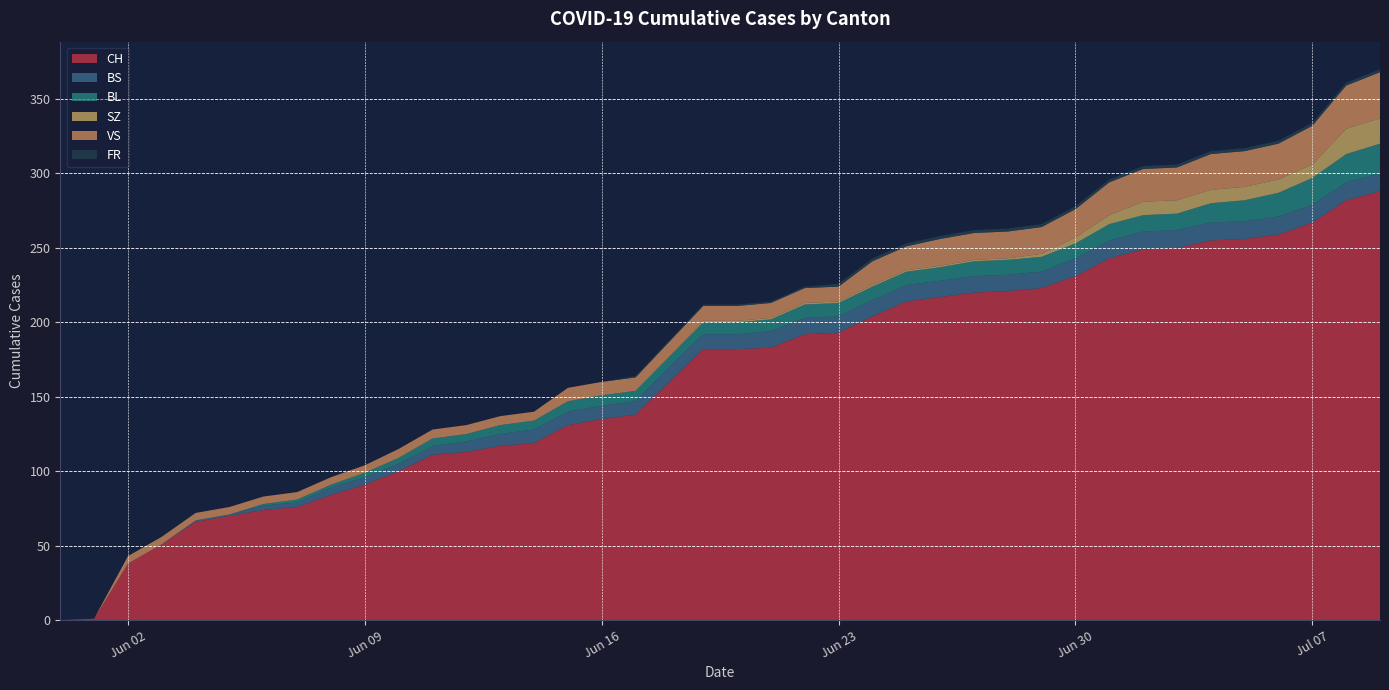

Reading left to right, extract all data points from this chart.

CH: 2020-05-31=0	2020-06-01=1	2020-06-02=38	2020-06-03=51	2020-06-04=66	2020-06-05=70	2020-06-06=74	2020-06-07=76	2020-06-08=84	2020-06-09=91	2020-06-10=100	2020-06-11=111	2020-06-12=113	2020-06-13=117	2020-06-14=119	2020-06-15=131	2020-06-16=135	2020-06-17=138	2020-06-18=160	2020-06-19=182	2020-06-20=182	2020-06-21=183	2020-06-22=192	2020-06-23=193	2020-06-24=204	2020-06-25=214	2020-06-26=217	2020-06-27=220	2020-06-28=221	2020-06-29=223	2020-06-30=231	2020-07-01=243	2020-07-02=249	2020-07-03=250	2020-07-04=255	2020-07-05=256	2020-07-06=259	2020-07-07=267	2020-07-08=282	2020-07-09=288
BS: 2020-05-31=0	2020-06-01=0	2020-06-02=0	2020-06-03=0	2020-06-04=1	2020-06-05=1	2020-06-06=3	2020-06-07=3	2020-06-08=5	2020-06-09=5	2020-06-10=5	2020-06-11=6	2020-06-12=7	2020-06-13=8	2020-06-14=9	2020-06-15=9	2020-06-16=9	2020-06-17=9	2020-06-18=10	2020-06-19=10	2020-06-20=10	2020-06-21=11	2020-06-22=11	2020-06-23=11	2020-06-24=11	2020-06-25=11	2020-06-26=11	2020-06-27=11	2020-06-28=11	2020-06-29=11	2020-06-30=12	2020-07-01=12	2020-07-02=12	2020-07-03=12	2020-07-04=12	2020-07-05=12	2020-07-06=12	2020-07-07=12	2020-07-08=12	2020-07-09=12
BL: 2020-05-31=0	2020-06-01=0	2020-06-02=0	2020-06-03=0	2020-06-04=0	2020-06-05=0	2020-06-06=1	2020-06-07=2	2020-06-08=2	2020-06-09=3	2020-06-10=4	2020-06-11=5	2020-06-12=5	2020-06-13=6	2020-06-14=6	2020-06-15=7	2020-06-16=7	2020-06-17=7	2020-06-18=7	2020-06-19=8	2020-06-20=8	2020-06-21=8	2020-06-22=9	2020-06-23=9	2020-06-24=9	2020-06-25=9	2020-06-26=9	2020-06-27=10	2020-06-28=10	2020-06-29=10	2020-06-30=10	2020-07-01=11	2020-07-02=11	2020-07-03=11	2020-07-04=13	2020-07-05=14	2020-07-06=16	2020-07-07=18	2020-07-08=19	2020-07-09=20
SZ: 2020-05-31=0	2020-06-01=0	2020-06-02=0	2020-06-03=0	2020-06-04=0	2020-06-05=0	2020-06-06=0	2020-06-07=0	2020-06-08=0	2020-06-09=0	2020-06-10=0	2020-06-11=0	2020-06-12=0	2020-06-13=0	2020-06-14=0	2020-06-15=0	2020-06-16=0	2020-06-17=0	2020-06-18=0	2020-06-19=1	2020-06-20=1	2020-06-21=1	2020-06-22=1	2020-06-23=1	2020-06-24=1	2020-06-25=1	2020-06-26=1	2020-06-27=1	2020-06-28=1	2020-06-29=2	2020-06-30=4	2020-07-01=6	2020-07-02=9	2020-07-03=9	2020-07-04=9	2020-07-05=9	2020-07-06=9	2020-07-07=9	2020-07-08=17	2020-07-09=17
VS: 2020-05-31=0	2020-06-01=0	2020-06-02=5	2020-06-03=5	2020-06-04=5	2020-06-05=5	2020-06-06=5	2020-06-07=5	2020-06-08=5	2020-06-09=5	2020-06-10=6	2020-06-11=6	2020-06-12=6	2020-06-13=6	2020-06-14=6	2020-06-15=9	2020-06-16=9	2020-06-17=9	2020-06-18=10	2020-06-19=10	2020-06-20=10	2020-06-21=10	2020-06-22=10	2020-06-23=10	2020-06-24=16	2020-06-25=16	2020-06-26=18	2020-06-27=18	2020-06-28=18	2020-06-29=18	2020-06-30=19	2020-07-01=22	2020-07-02=22	2020-07-03=22	2020-07-04=24	2020-07-05=24	2020-07-06=24	2020-07-07=26	2020-07-08=29	2020-07-09=31
FR: 2020-05-31=0	2020-06-01=0	2020-06-02=0	2020-06-03=0	2020-06-04=0	2020-06-05=0	2020-06-06=0	2020-06-07=0	2020-06-08=0	2020-06-09=0	2020-06-10=0	2020-06-11=0	2020-06-12=0	2020-06-13=0	2020-06-14=0	2020-06-15=0	2020-06-16=0	2020-06-17=1	2020-06-18=1	2020-06-19=1	2020-06-20=1	2020-06-21=1	2020-06-22=1	2020-06-23=2	2020-06-24=2	2020-06-25=2	2020-06-26=2	2020-06-27=2	2020-06-28=2	2020-06-29=2	2020-06-30=2	2020-07-01=2	2020-07-02=2	2020-07-03=2	2020-07-04=2	2020-07-05=2	2020-07-06=2	2020-07-07=2	2020-07-08=2	2020-07-09=2